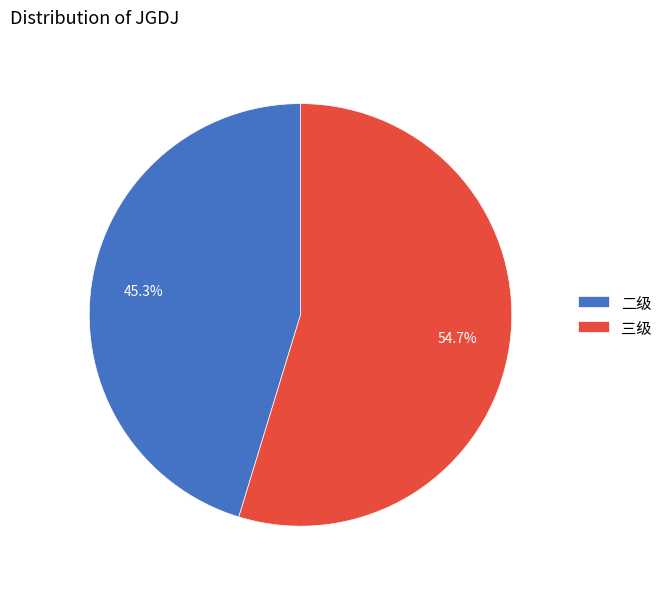

What is the total percentage of 三级 and 二级?

100.0%